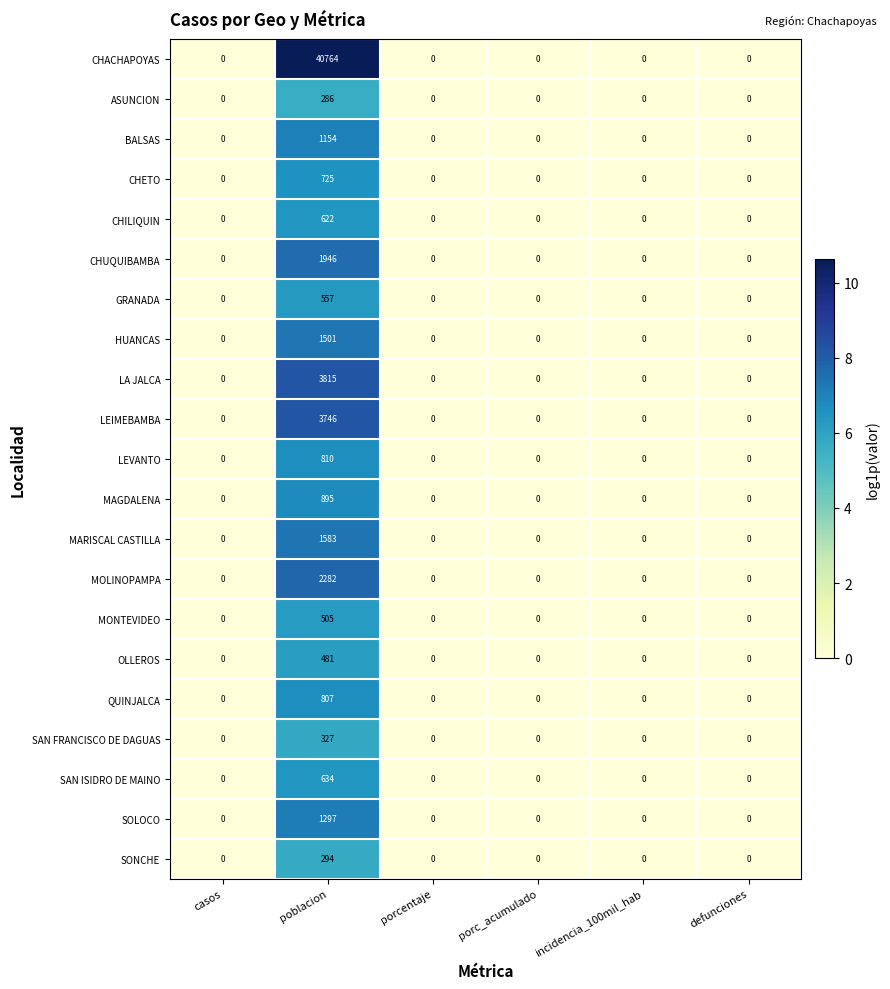

Read the HUANCAS value at poblacion, to the nearest 100.

1500